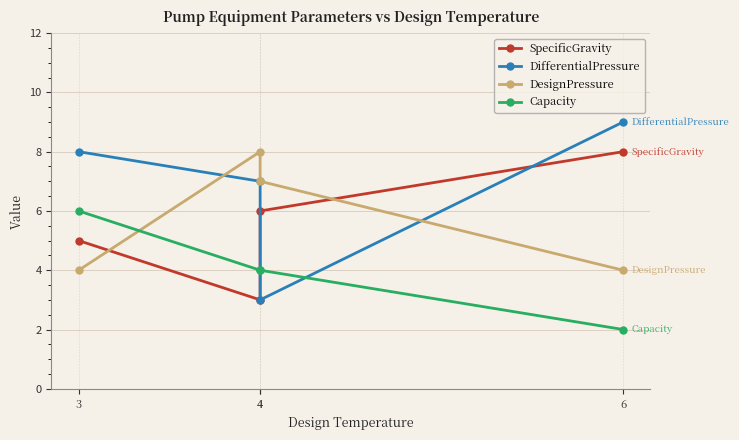

What is the value of the SpecificGravity point at the 4th from the left?

8